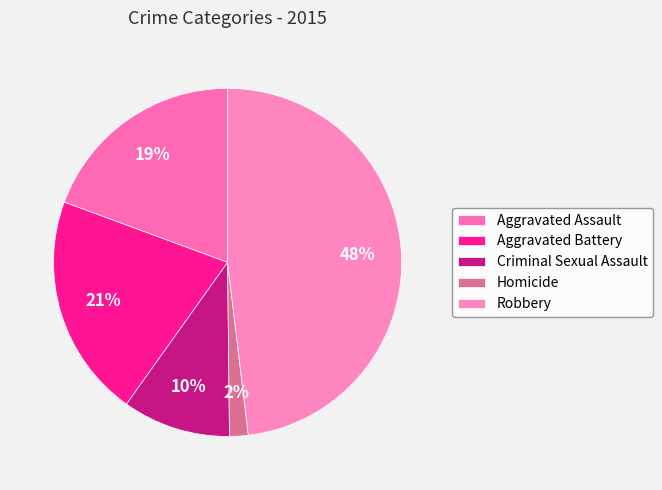

Rank the categories by value from lowest to highest.

Homicide, Criminal Sexual Assault, Aggravated Assault, Aggravated Battery, Robbery